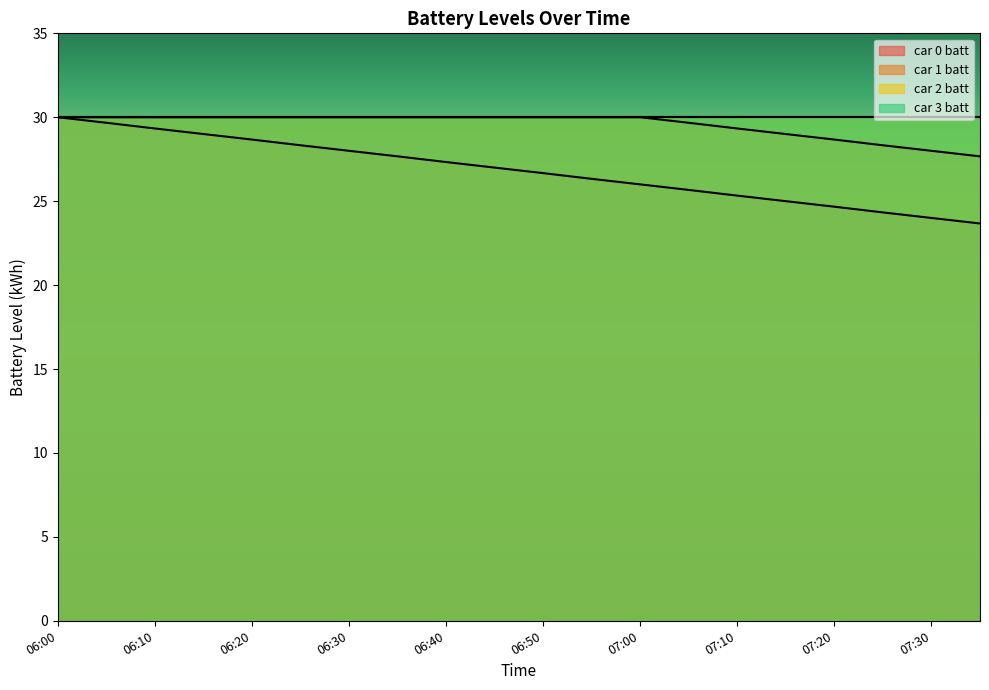

List the series in order of their peak value, highest first.

car 0 batt, car 1 batt